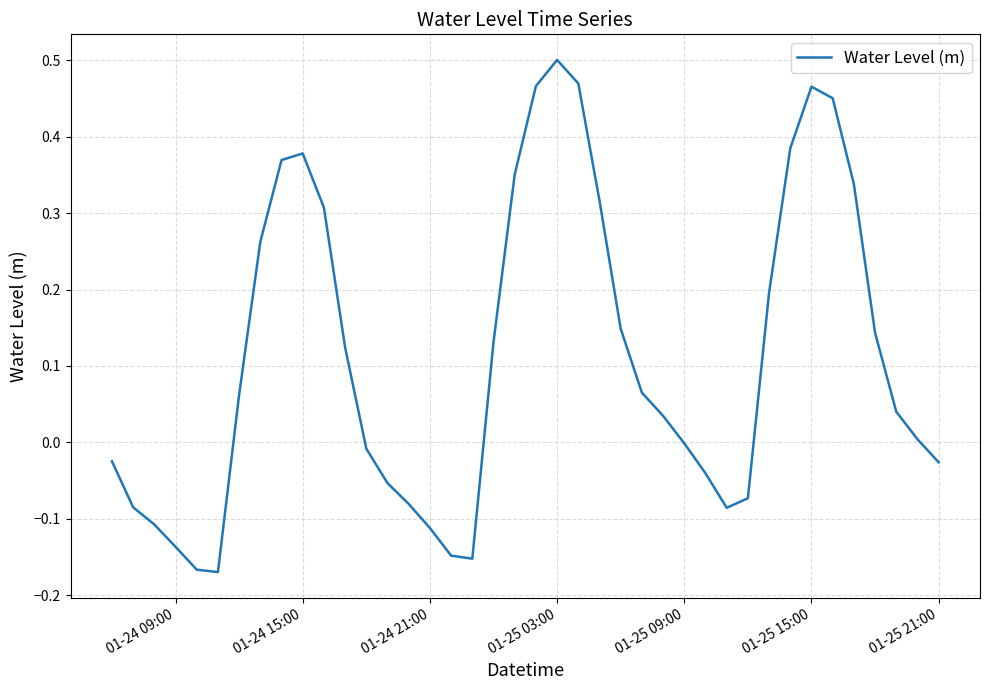

What is the difference between the maximum and minimum values?

0.7